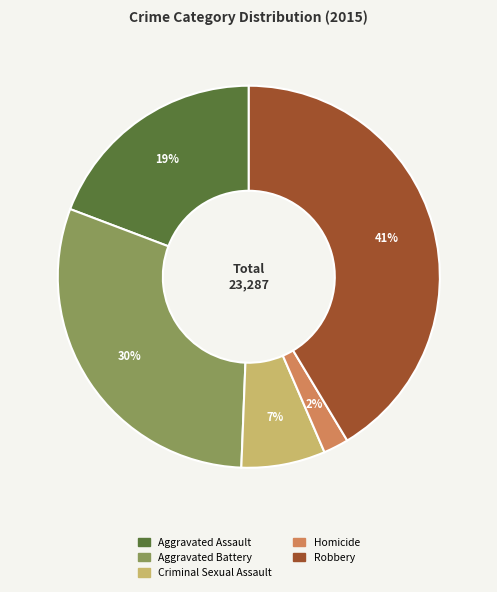

Approximately how many times larger is the value at Robbery compared to Aggravated Assault?

2.2